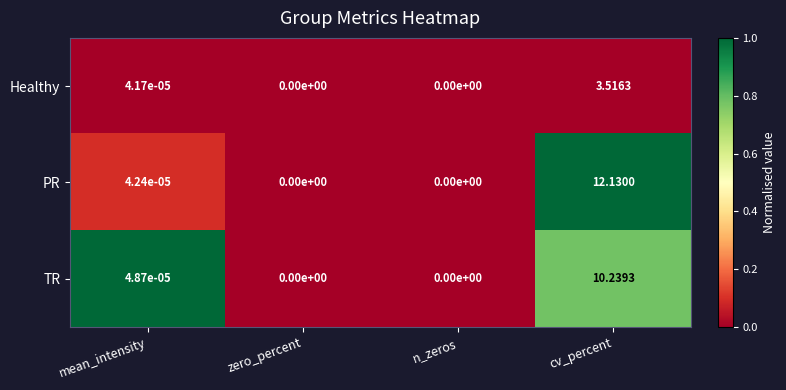

At which category is the sum across all series the highest?

cv_percent